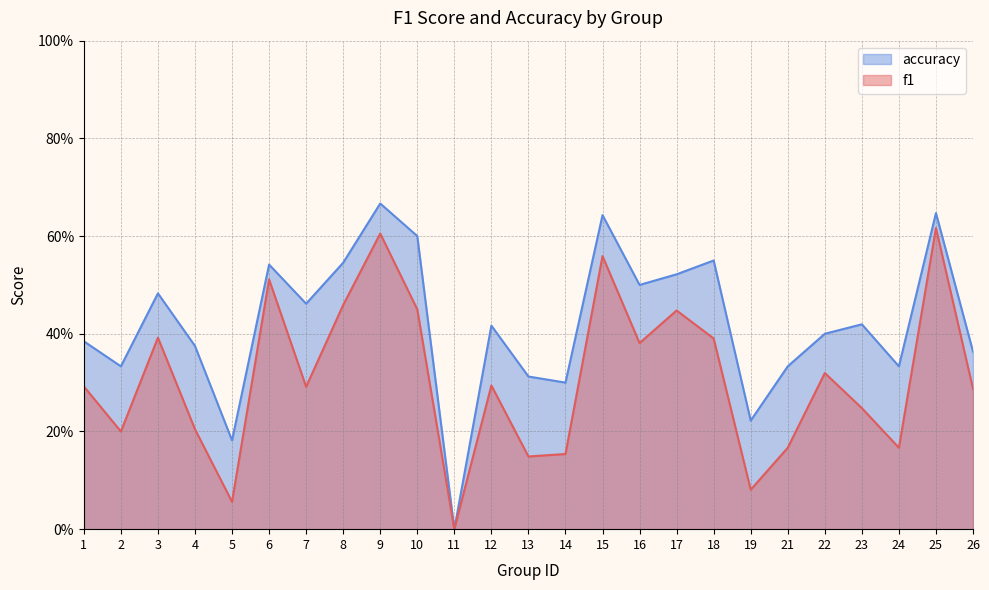

What is the total value across all series at 8?

1.0